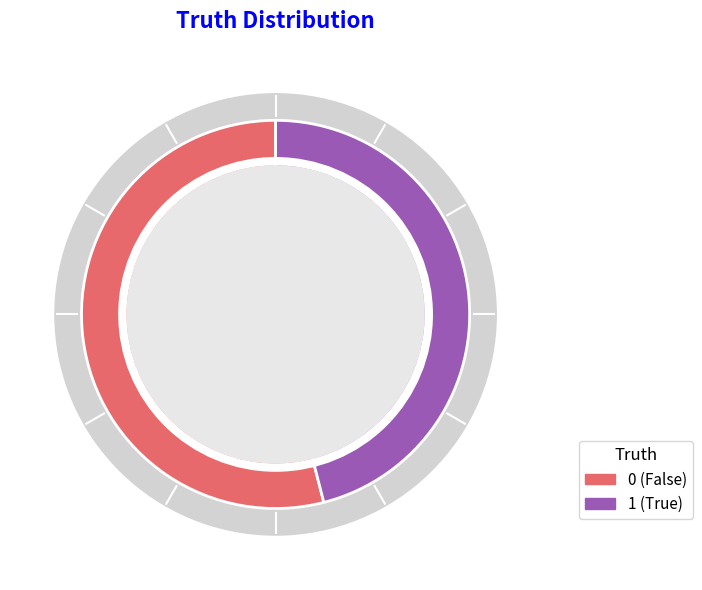

Is there a majority slice in this chart?

Yes